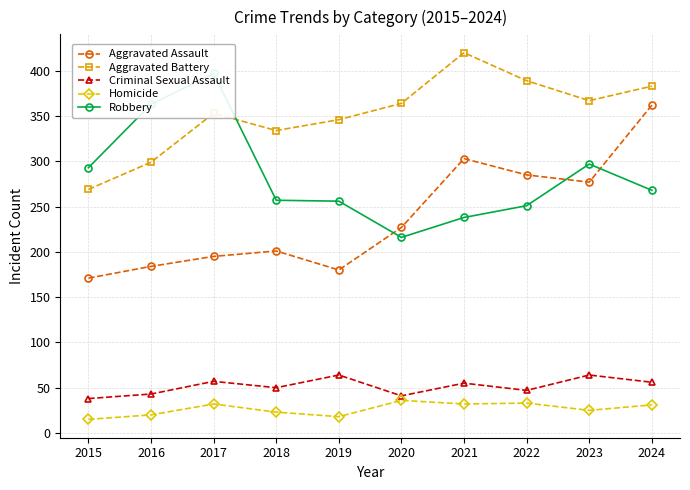

What is the difference between the maximum and minimum values in the Criminal Sexual Assault series?

26